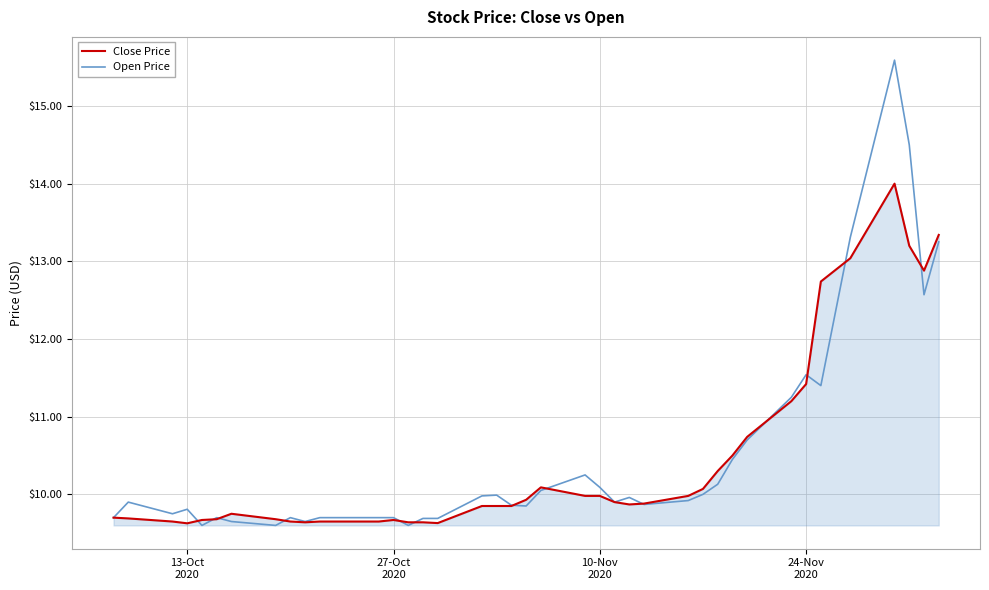

What is the highest value of the Close Price series?

14.0